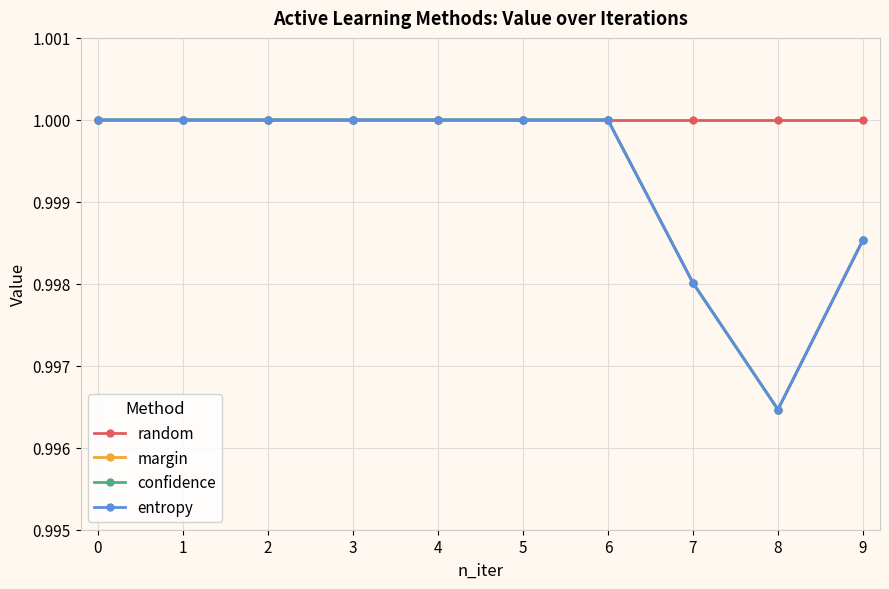

Which category has the lowest value across all series?

8